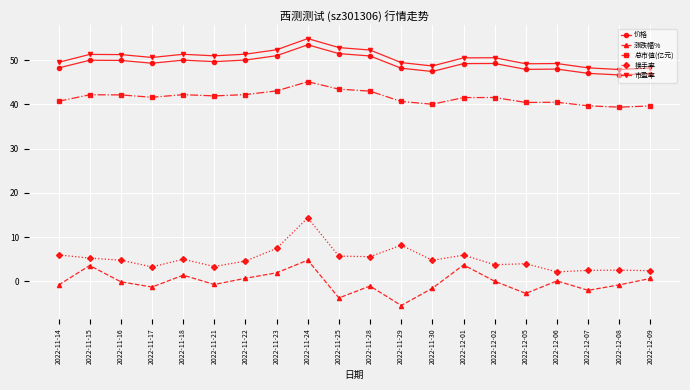

Is this an area chart (filled region under the line)?

No